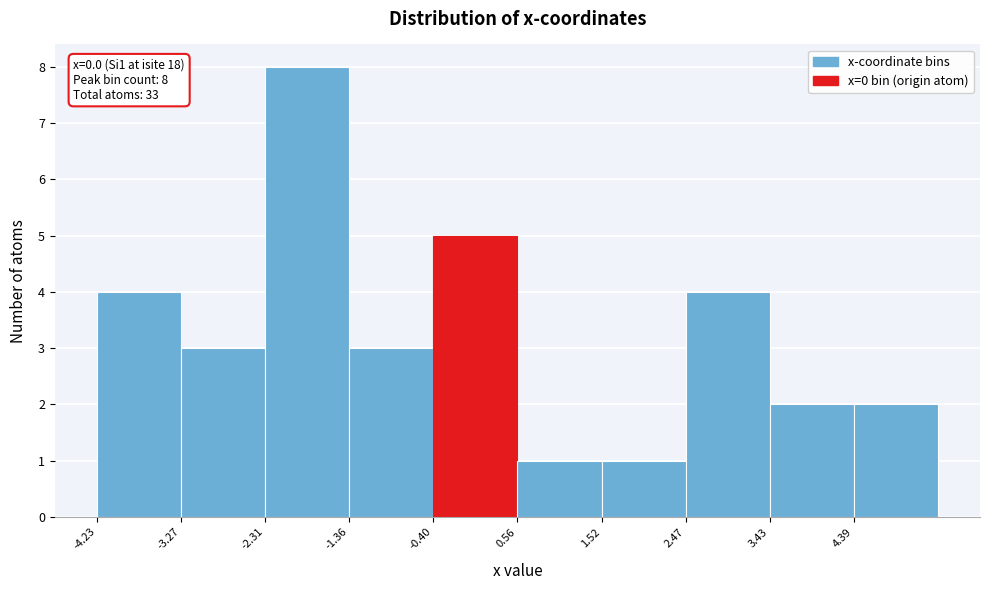

Over which range of the x-axis is the bar tallest?

-2.3 to -1.4